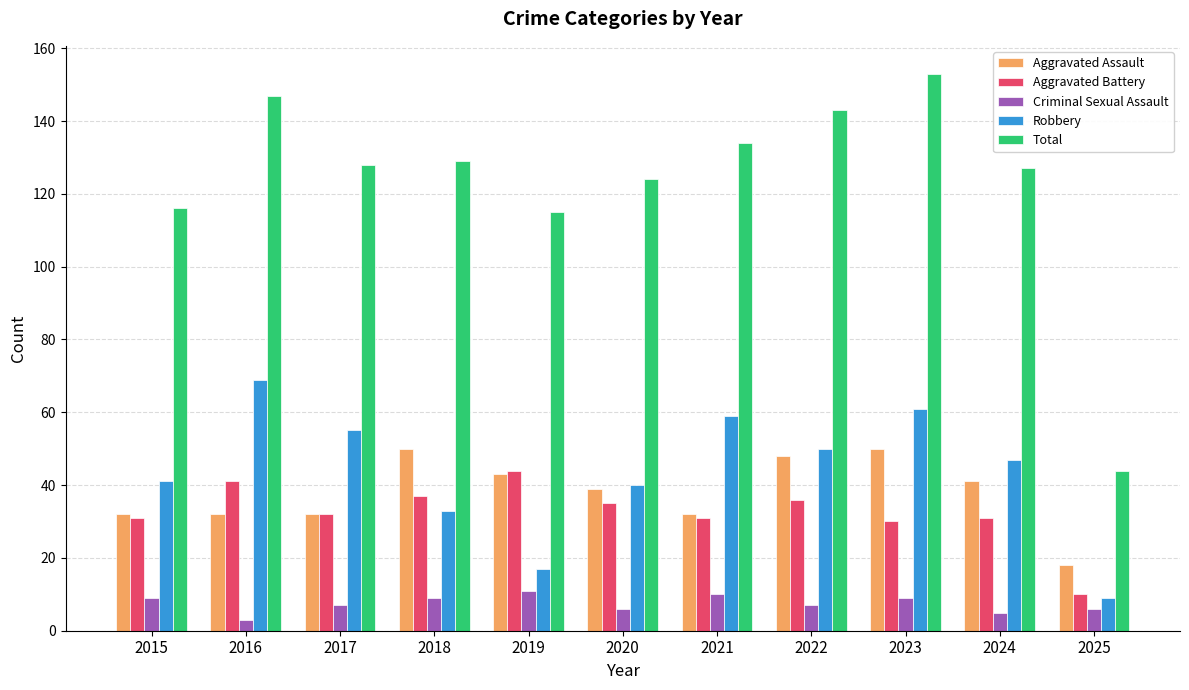

What are all the series names shown in the legend?

Aggravated Assault, Aggravated Battery, Criminal Sexual Assault, Robbery, Total